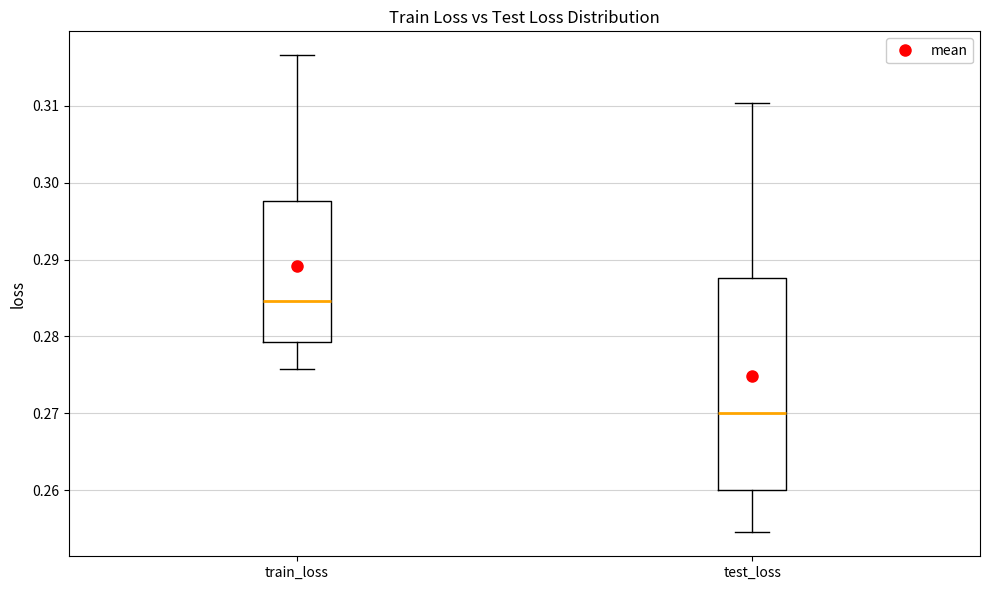

Where does the upper whisker of the box for train_loss end on the y-axis? The values are not printed on the chart, so give them approximately, as read against the axis.

0.317